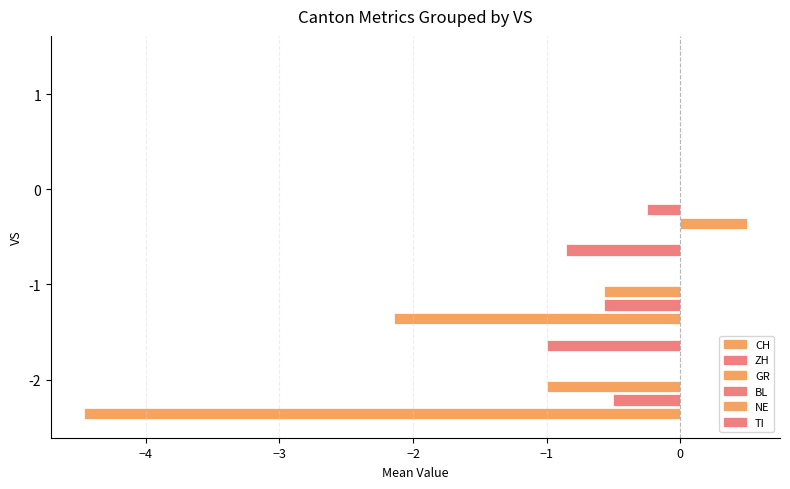

What is the smallest value displayed?

-4.5